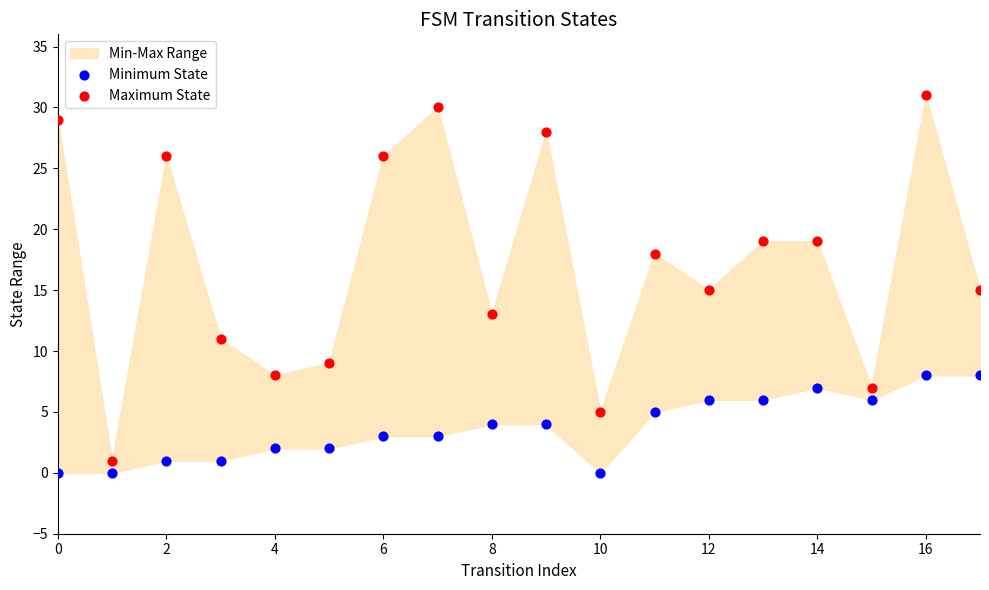

Which series reaches the maximum Y coordinate?

Maximum State